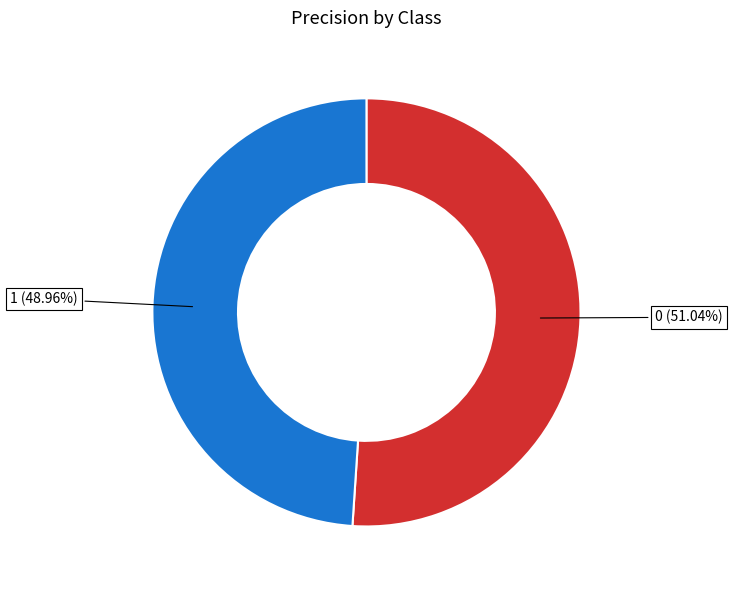

To the nearest percent, what is the difference between the largest and smallest slice percentages?

2%